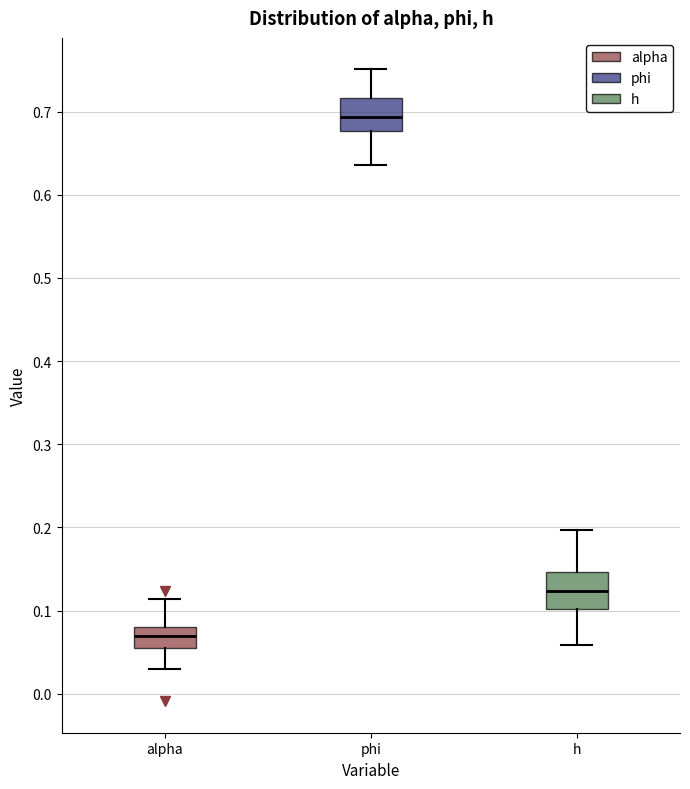

Reading left to right, read every box against the y-axis: the position of its median line, the range the box covers, and the ends of its whiskers. The values are not printed on the chart, so give them approximately, as read against the axis.

alpha: median 0.07, box 0.05 to 0.08, whiskers 0.03 to 0.11
phi: median 0.69, box 0.68 to 0.72, whiskers 0.64 to 0.75
h: median 0.12, box 0.10 to 0.15, whiskers 0.06 to 0.20